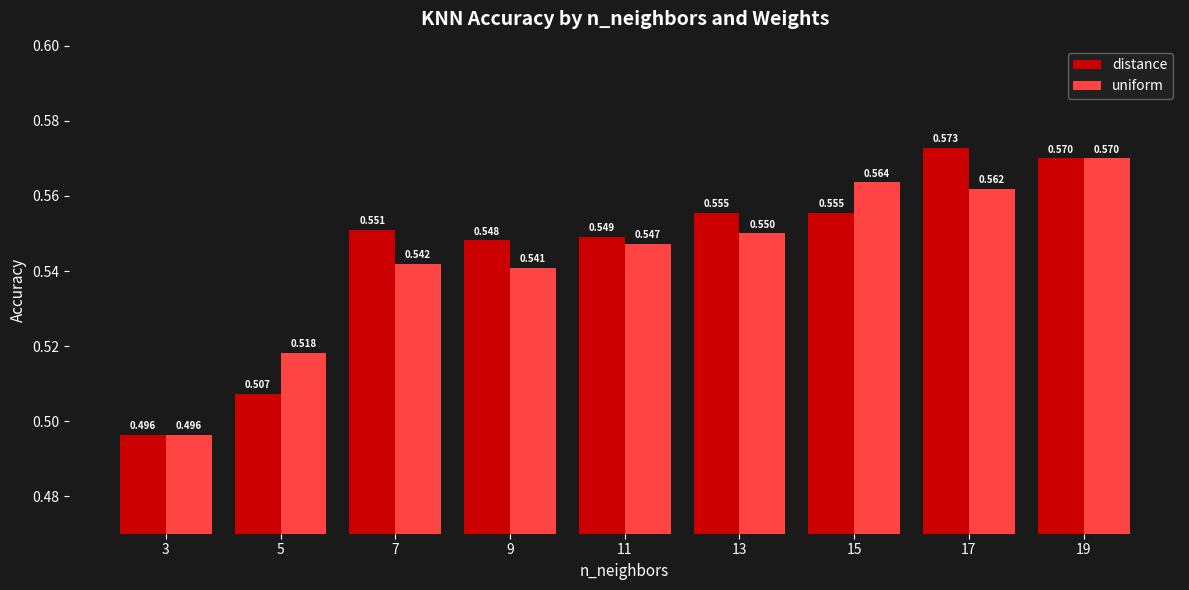

What is the sum of the distance values at 17 and 7?

1.1